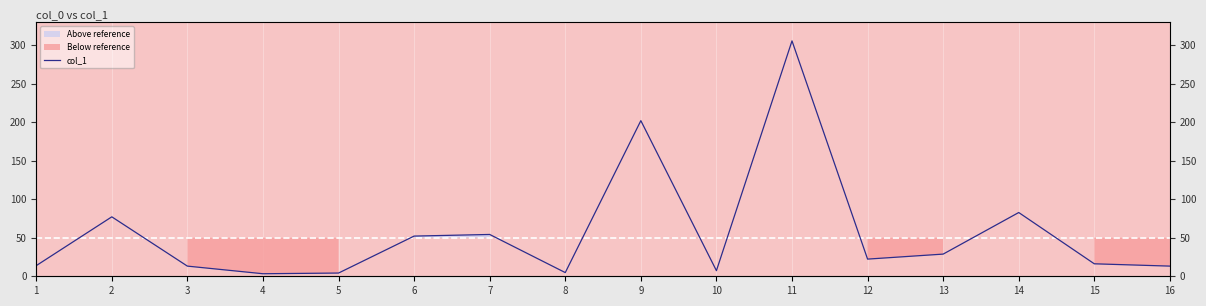

What value does the data have at 14?

82.8